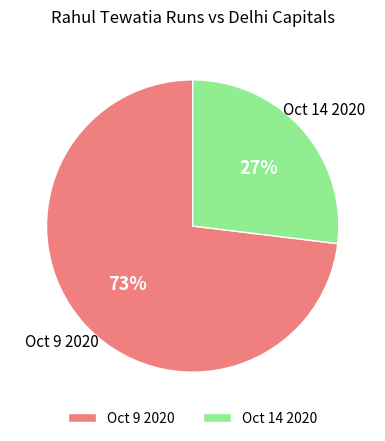

Is the sum of Oct 9 2020 and Oct 14 2020 greater than half?

Yes